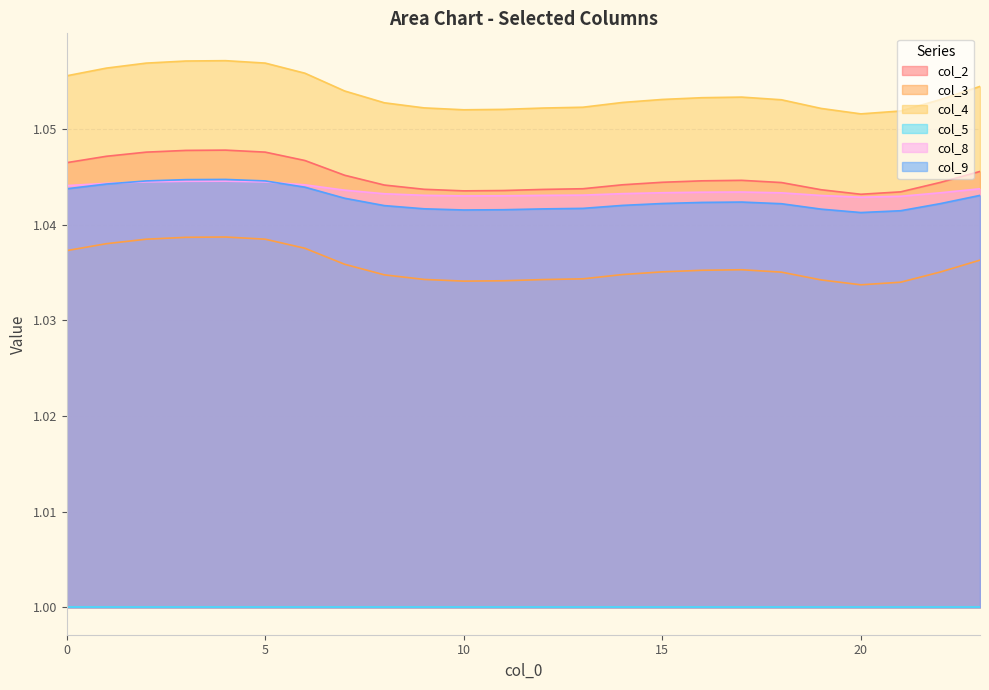

Which series changed the most between 12 and 21?

col_4